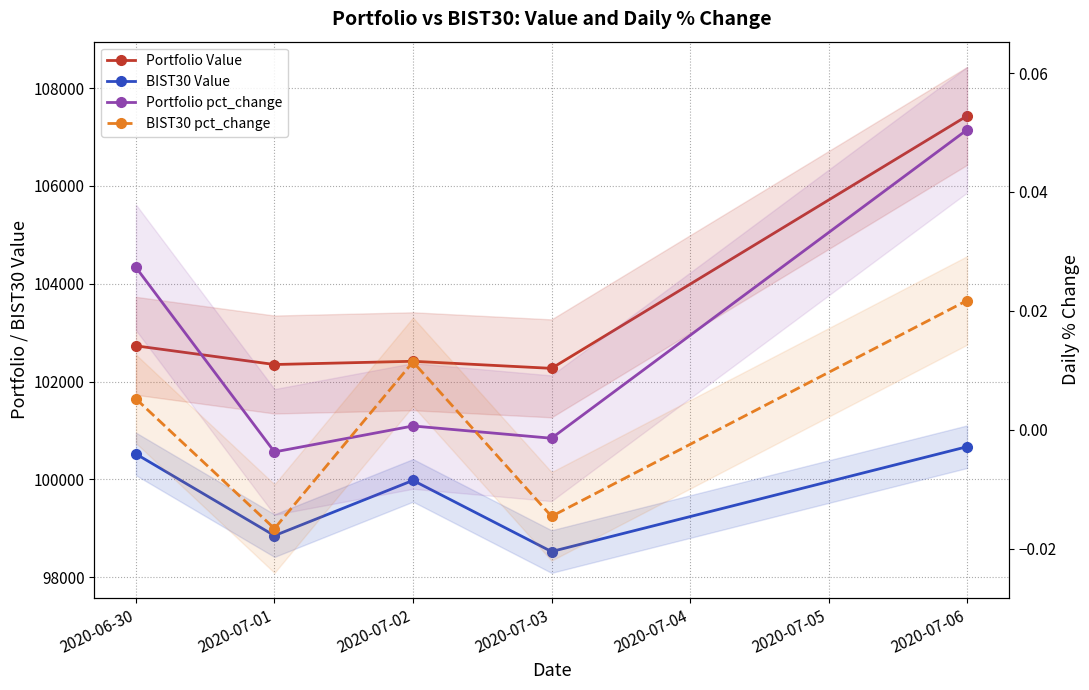

How many data points does each series have?

5